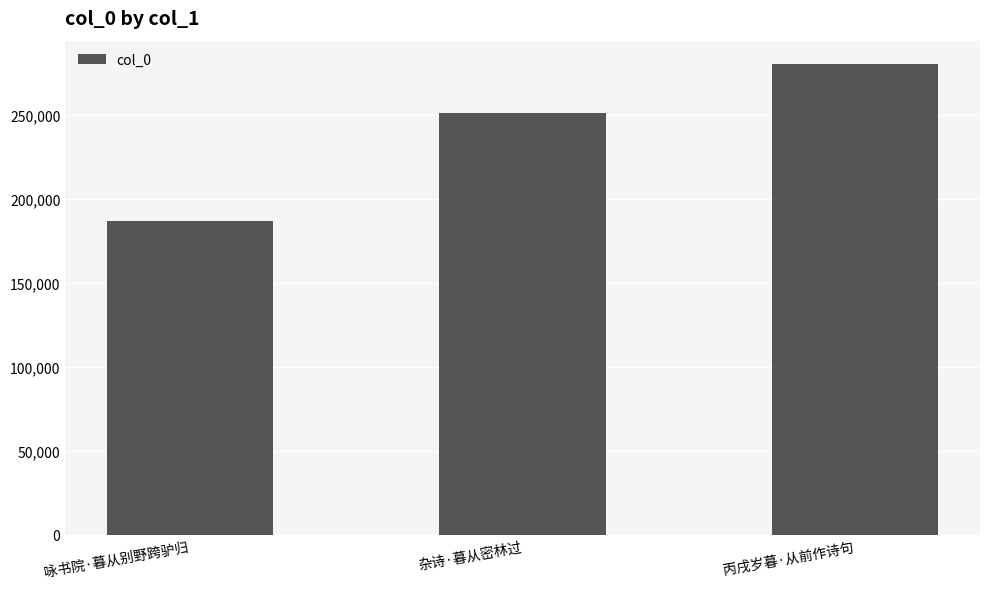

Rank the categories by value from lowest to highest.

咏书院·暮从别野跨驴归, 杂诗·暮从密林过, 丙戌岁暮·从前作诗句